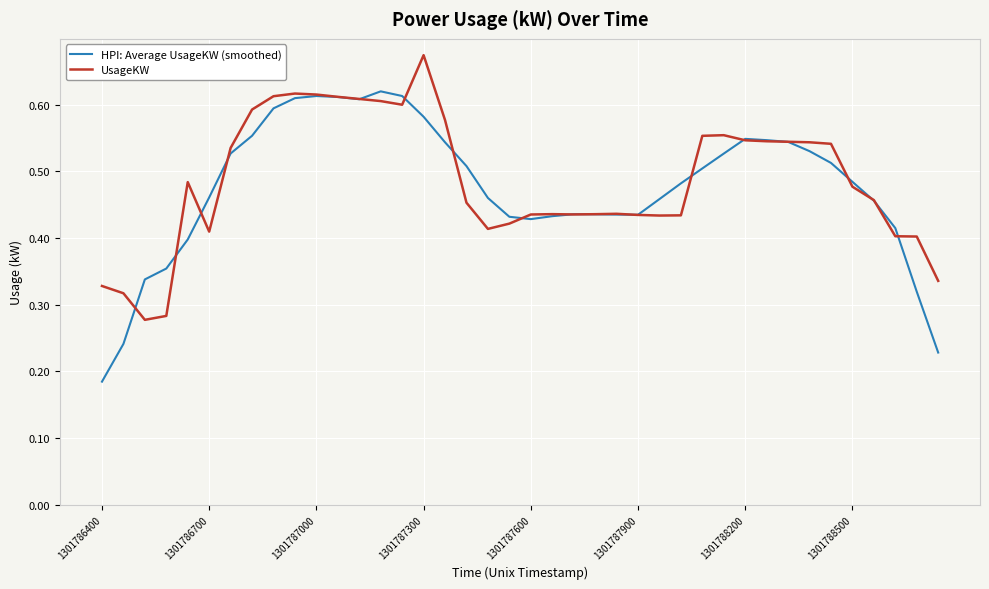

True or false: UsageKW has more than 2 points higher than both neighbors.

True